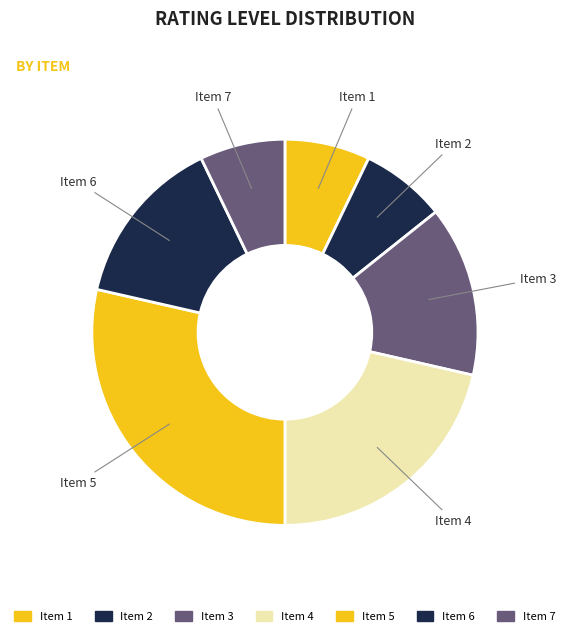

Which slice is the largest?

Item 5